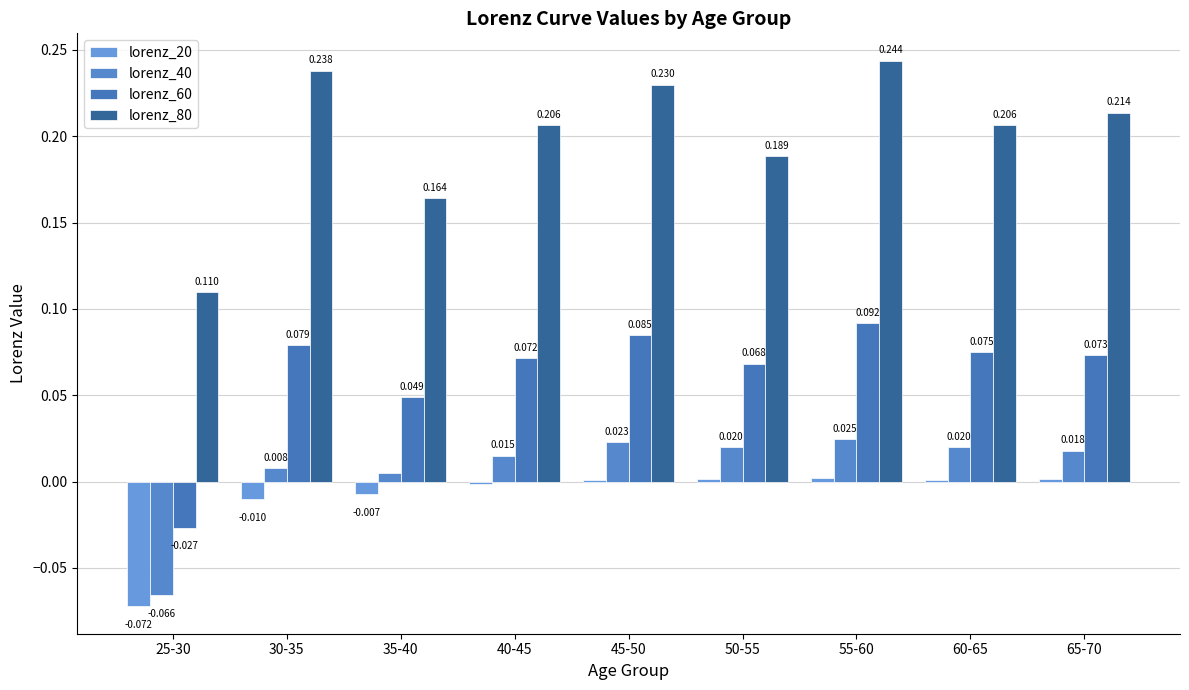

List the series in order of their peak value, highest first.

lorenz_80, lorenz_60, lorenz_40, lorenz_20